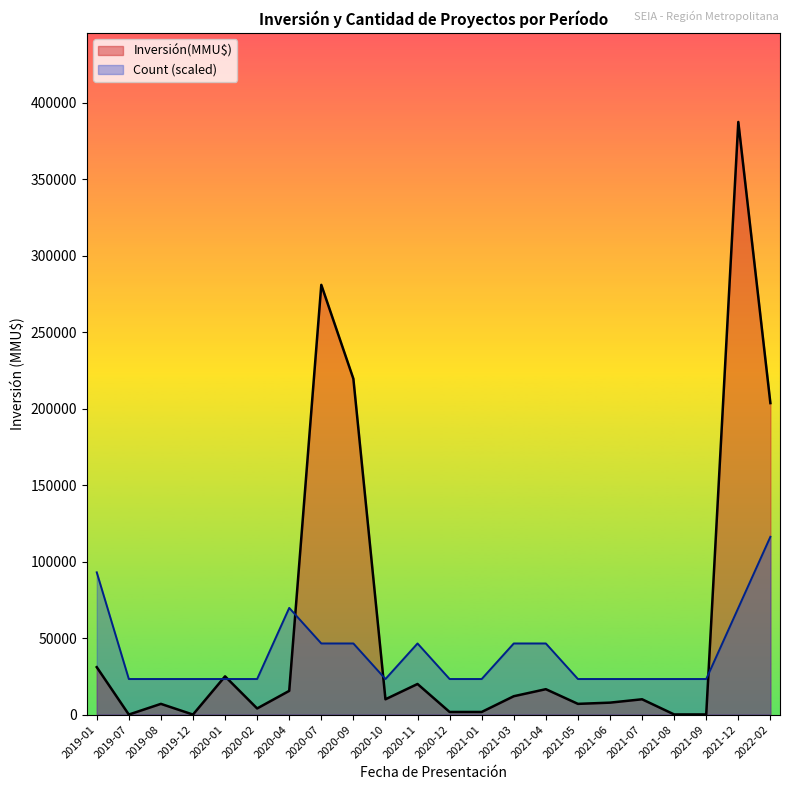

What is the value of the Inversión(MMU$) point at the 18th from the left?

10000